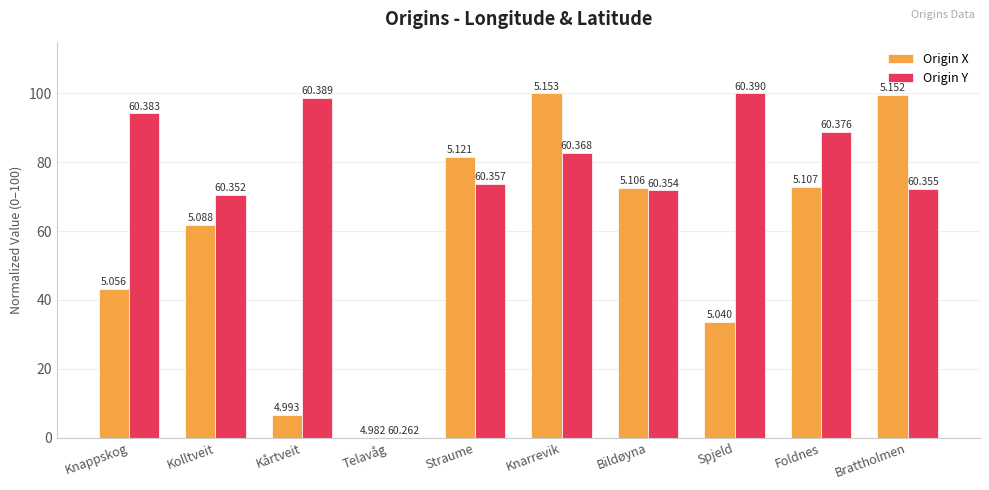

Are the bars horizontal?

No